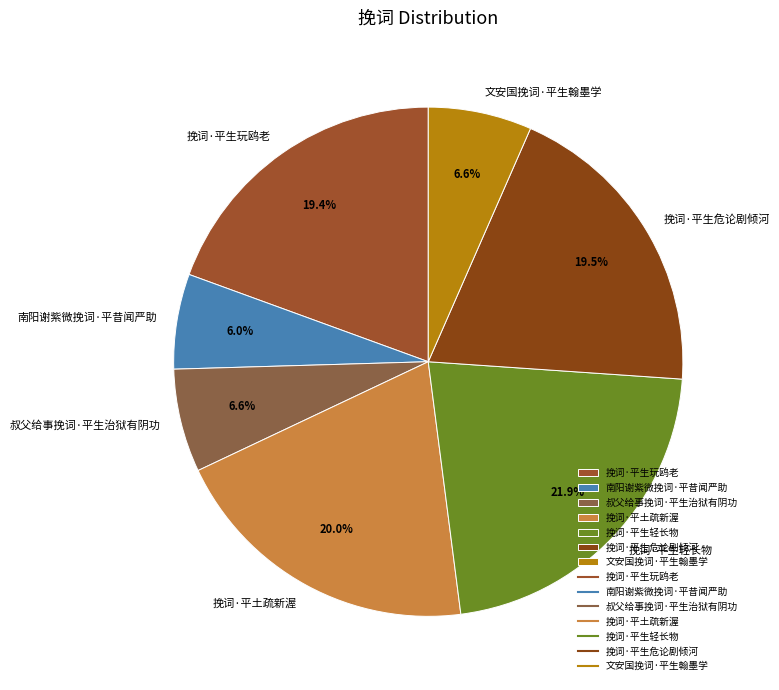

How many segments does this pie chart have?

7